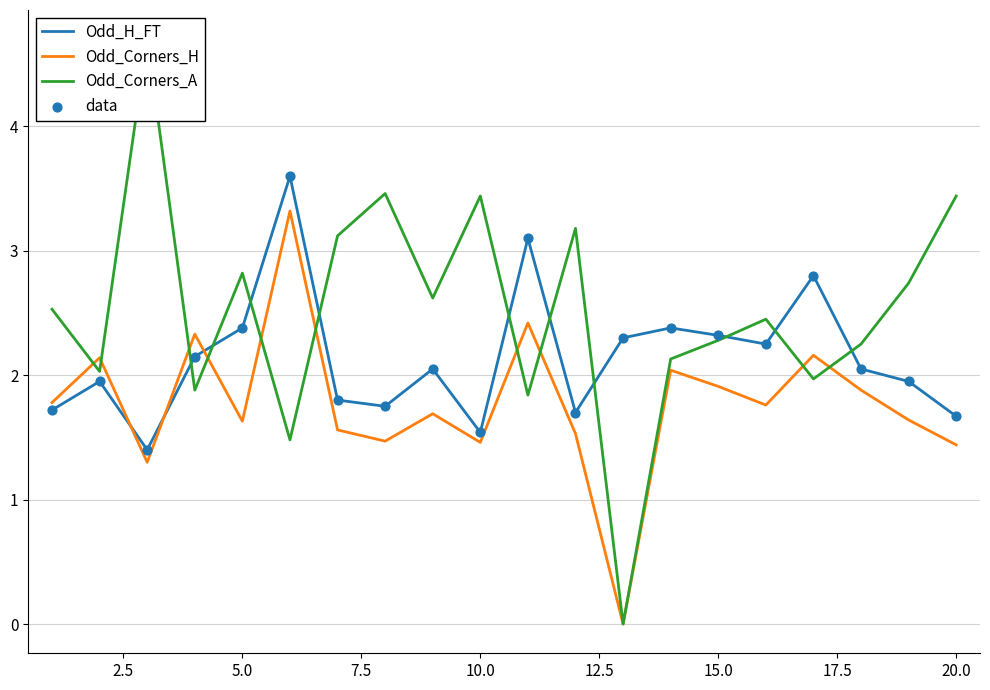

What are all the series names shown in the legend?

Odd_H_FT, Odd_Corners_H, Odd_Corners_A, data